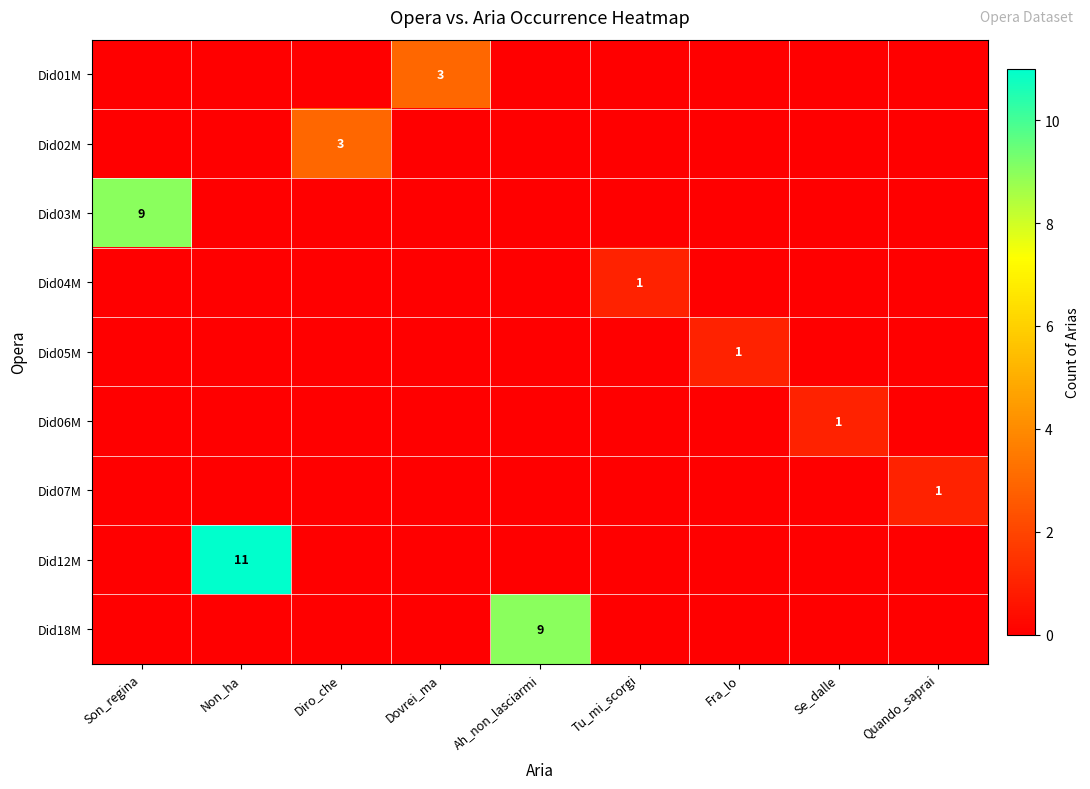

Between Non_ha and Tu_mi_scorgi, which series saw the biggest shift?

Did12M